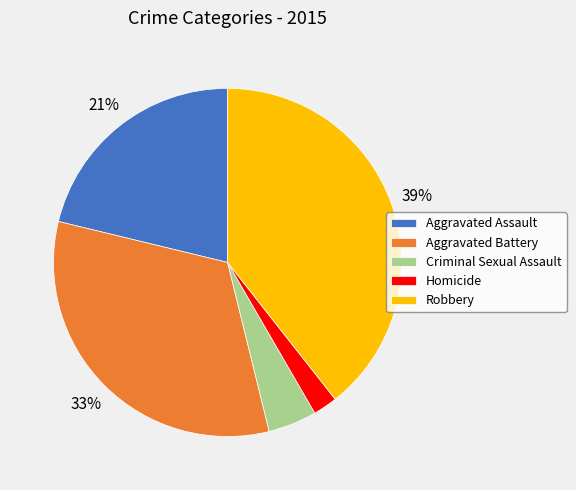

Count the number of slices in the pie.

5